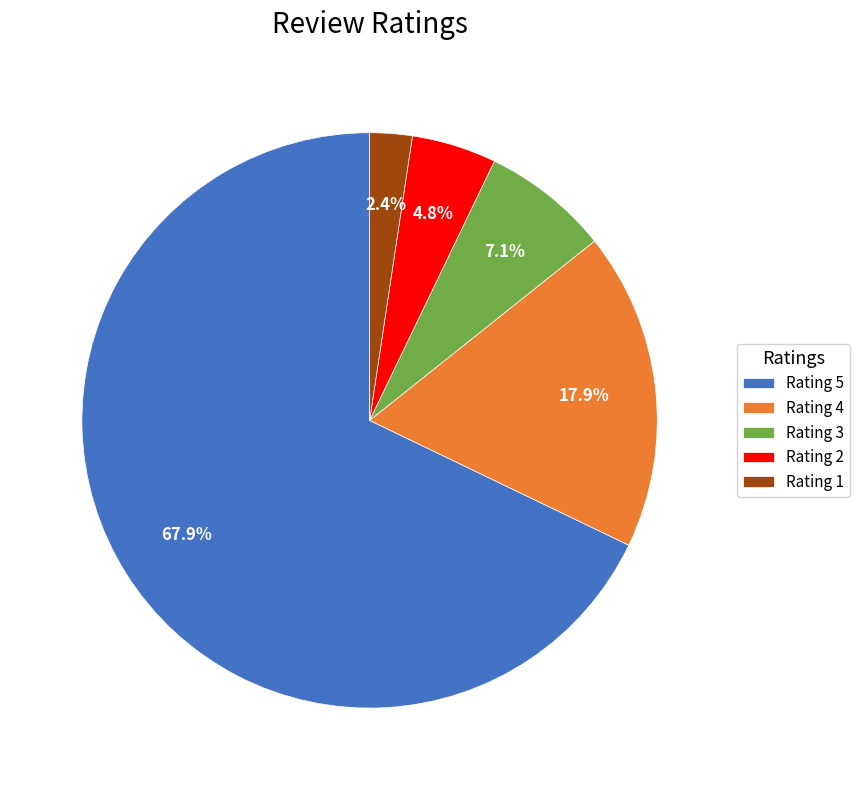

Rank the categories by value from highest to lowest.

Rating 5, Rating 4, Rating 3, Rating 2, Rating 1